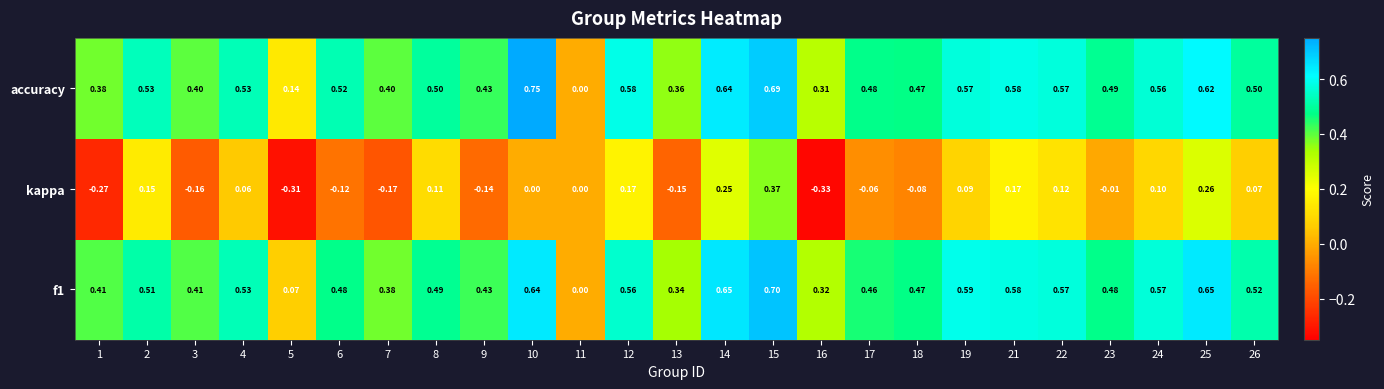

Which series has the widest spread of values?

accuracy